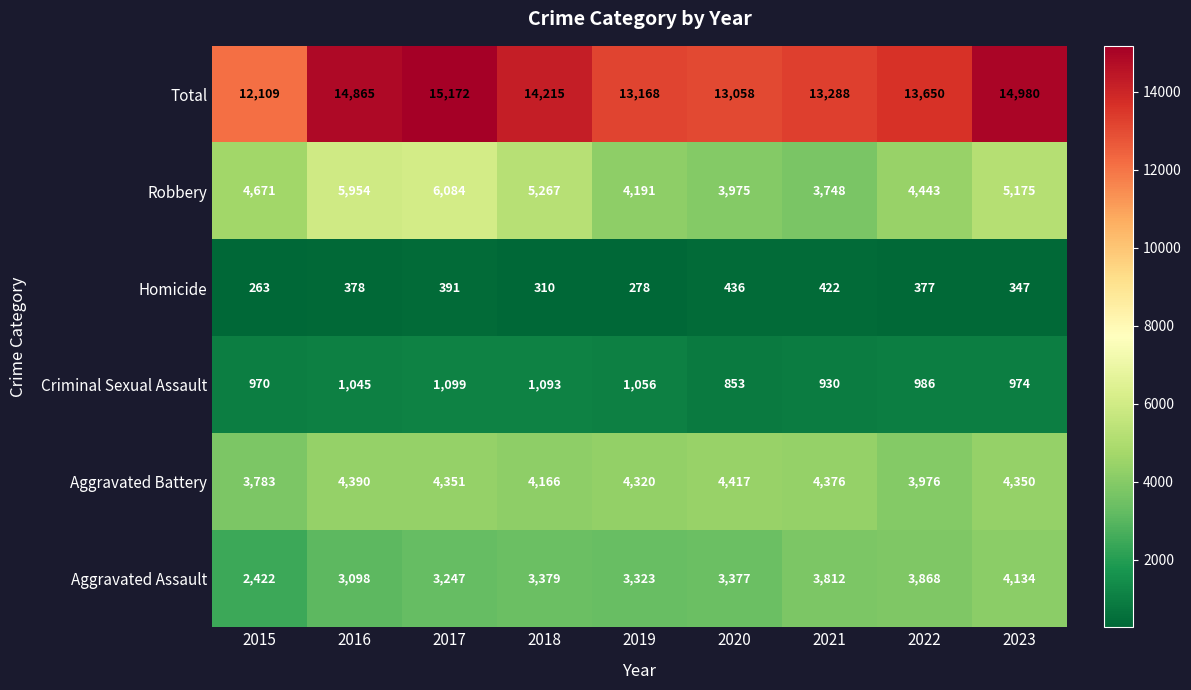

How many data points does each series have?

9